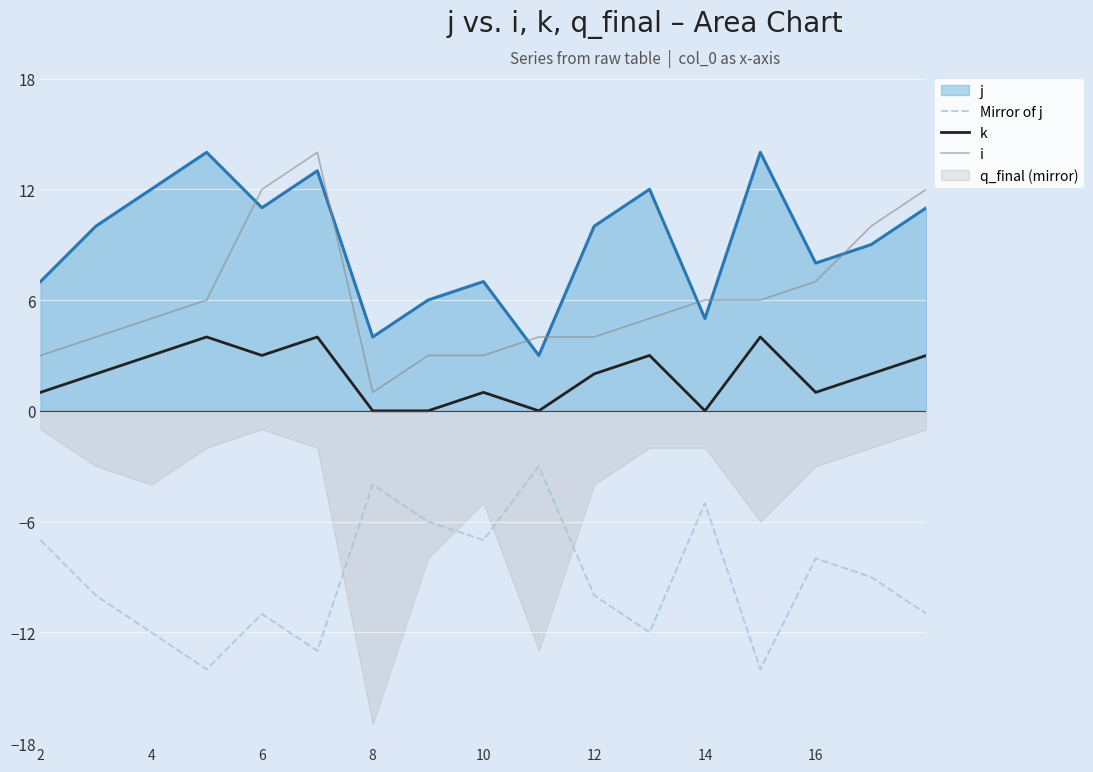

True or false: i and k cross at least once.

False